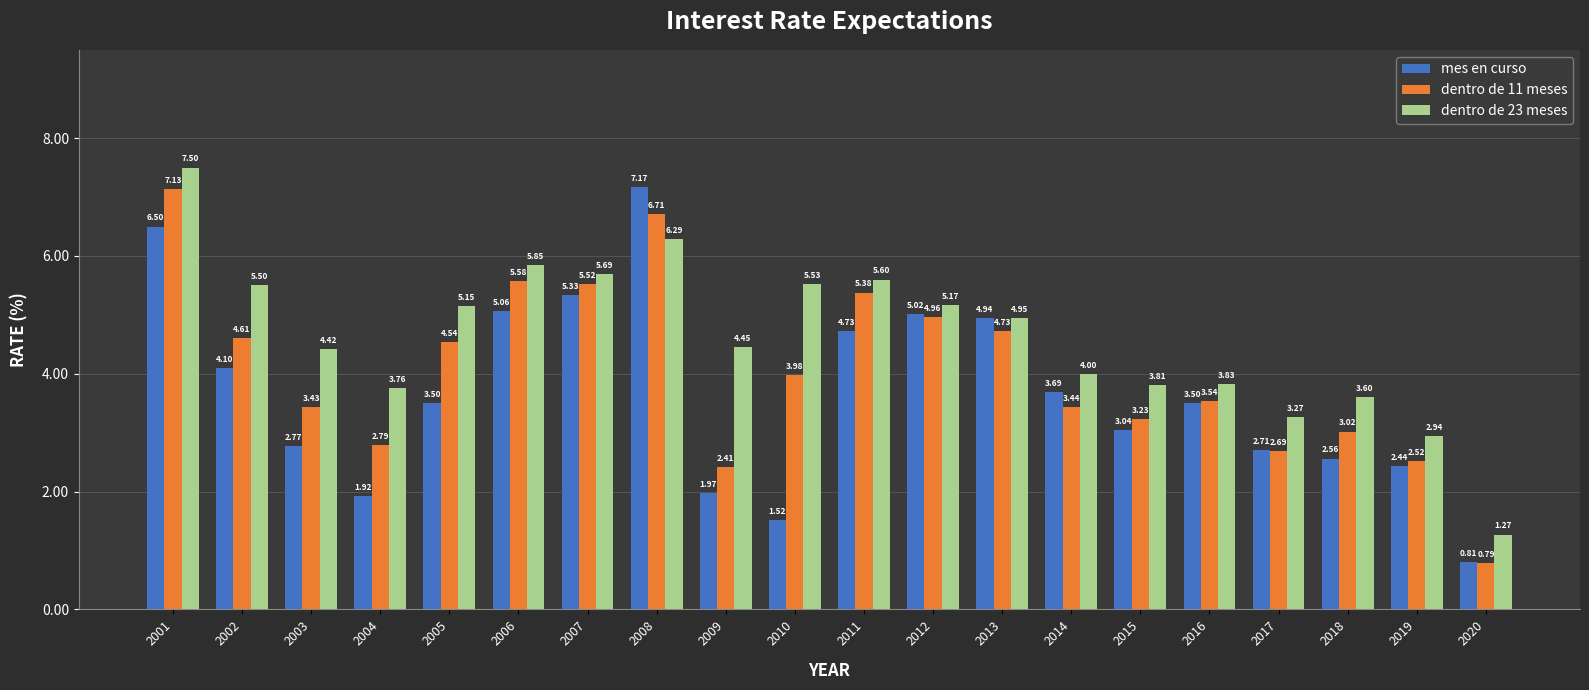

Which series has the largest range (max minus min)?

mes en curso